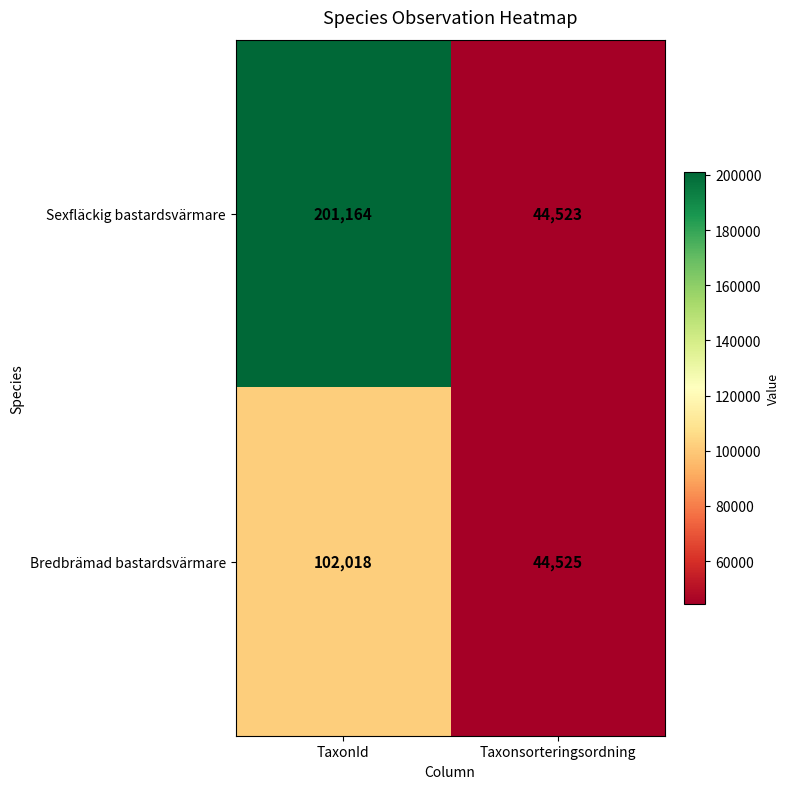

List the series in order of their overall mean, lowest first.

Bredbrämad bastardsvärmare, Sexfläckig bastardsvärmare